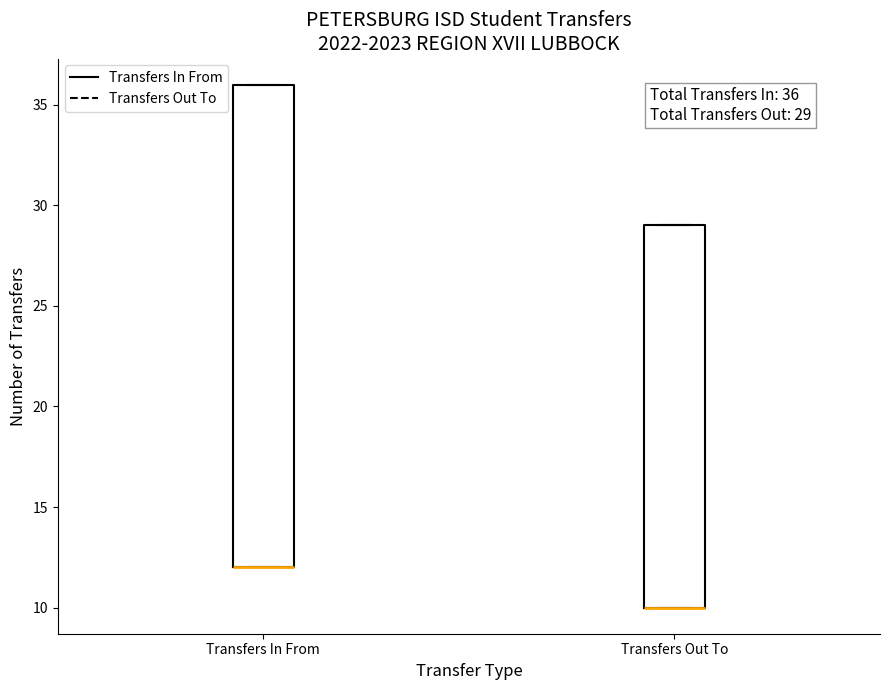

Comparing the boxes themselves (not the whiskers), which one is the tallest?

Transfers In From